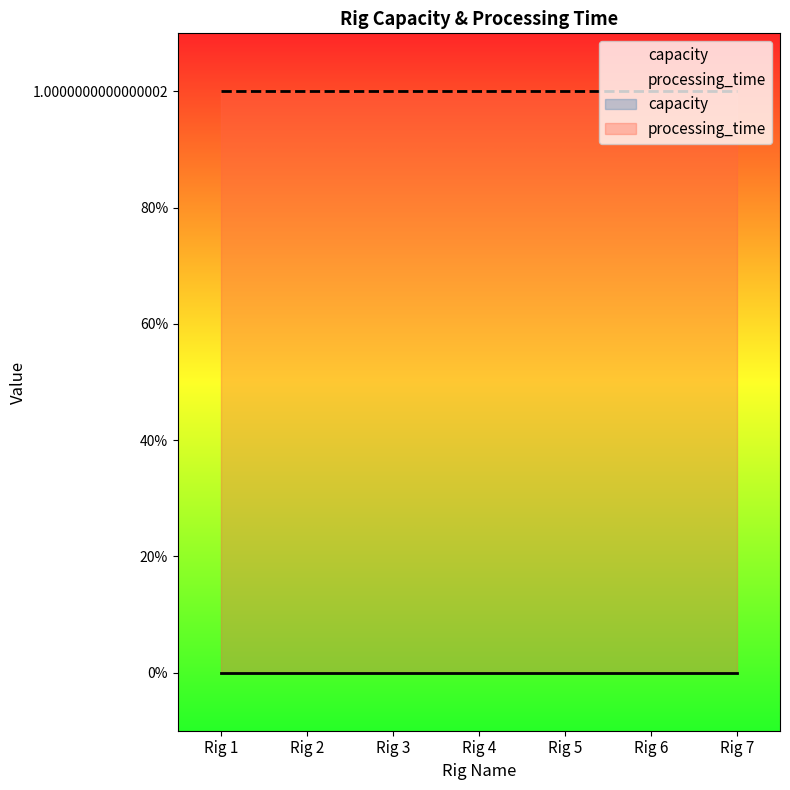

At which category is the sum across all series the highest?

Rig 1